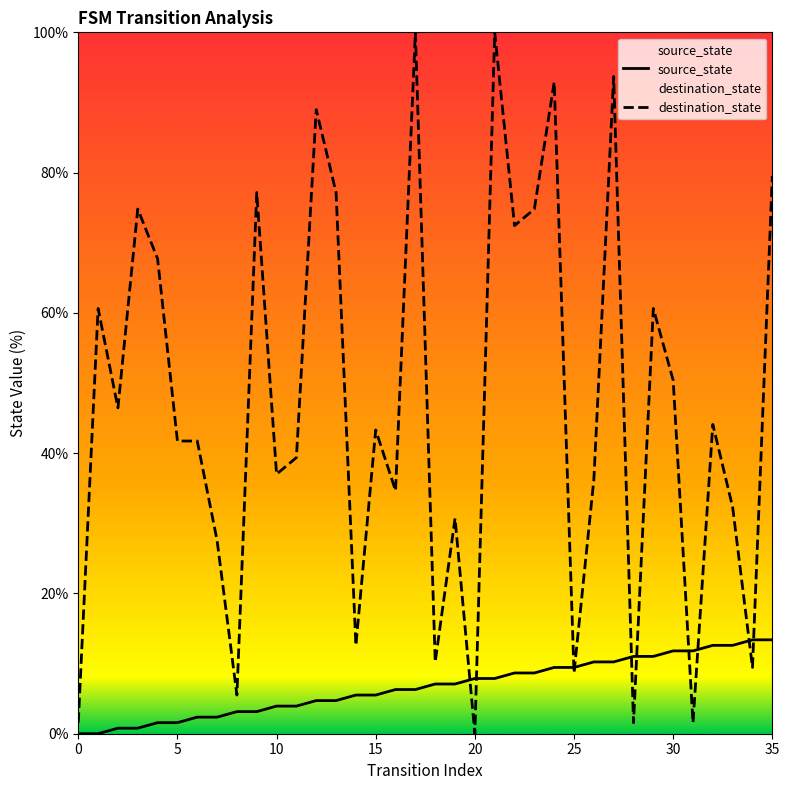

True or false: source_state and destination_state intersect in this chart.

True